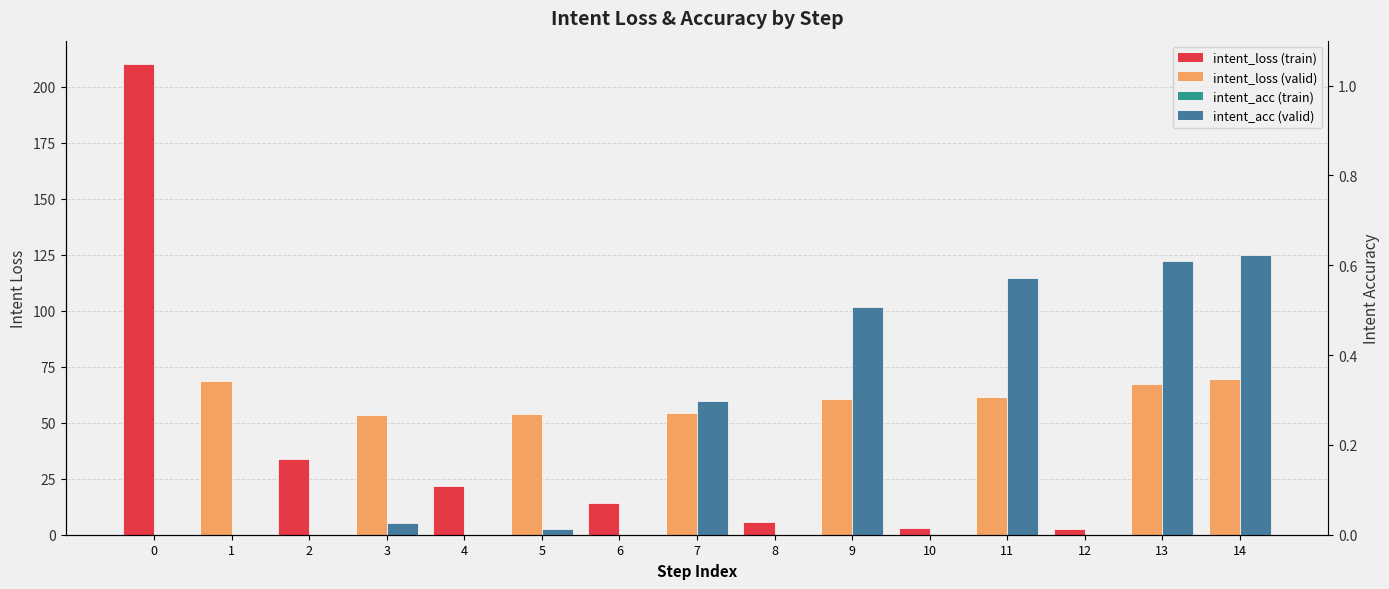

At 2, list the series in order from smallest to largest.

intent_acc, intent_loss